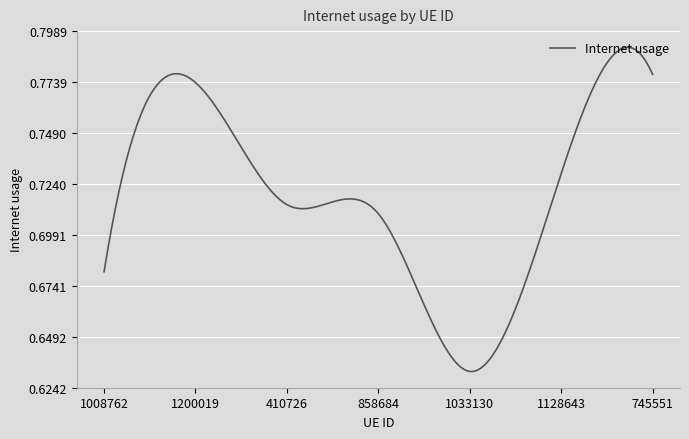

Does the chart display data point markers on the line(s)?

No